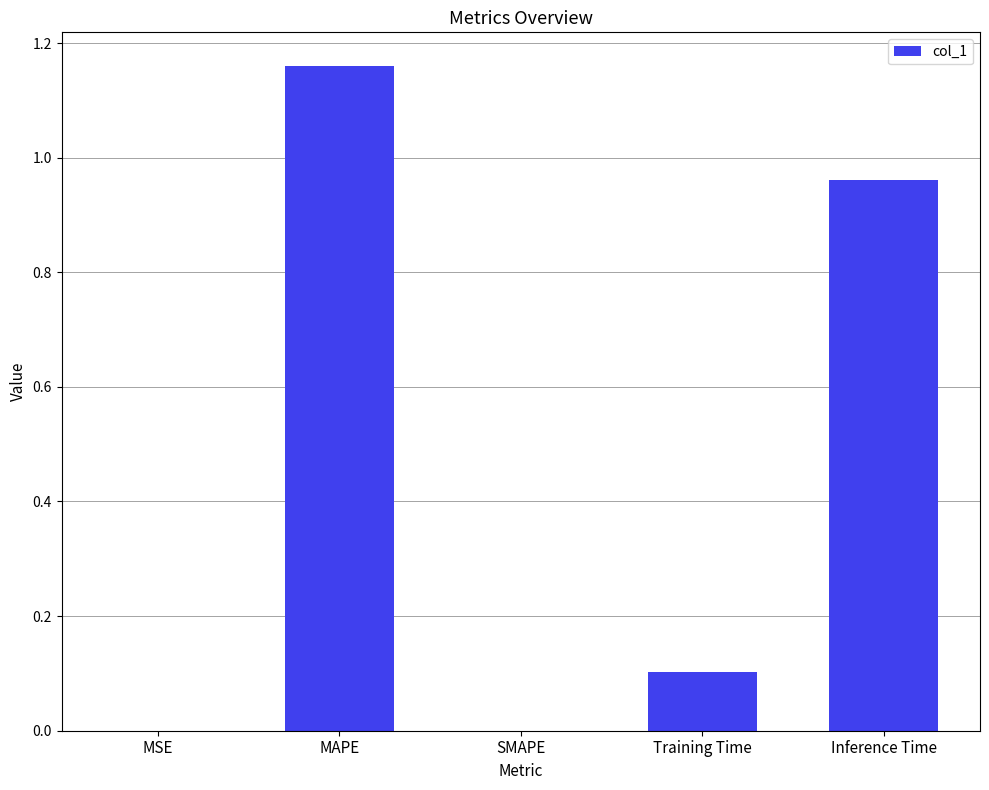

How many distinct data groups are displayed?

1